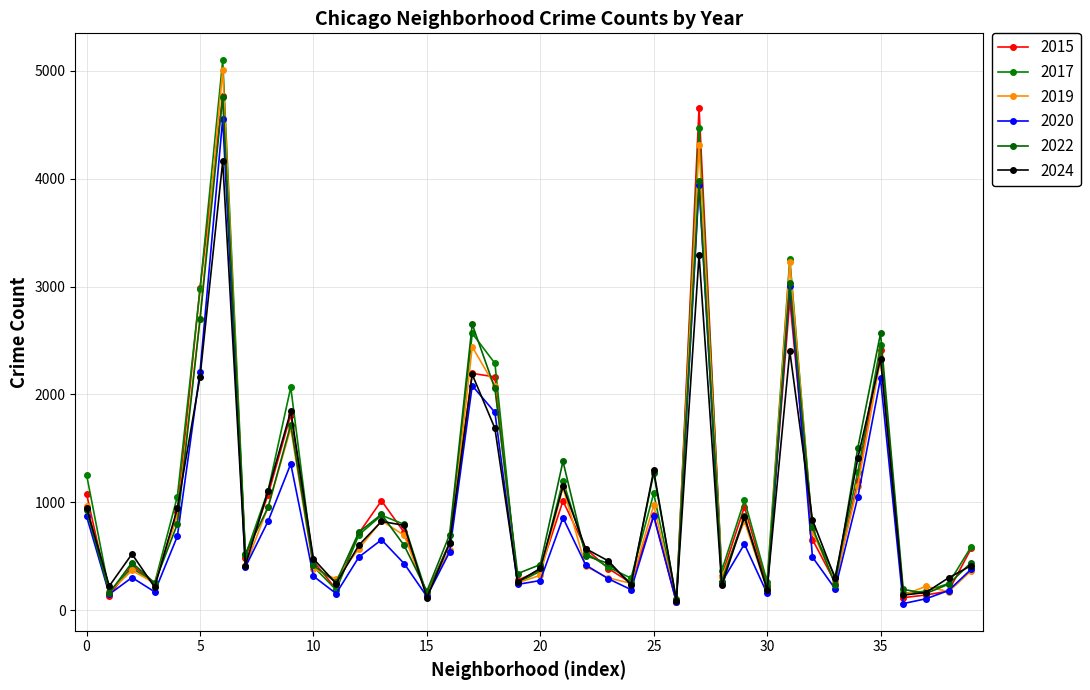

How many interior local valleys does the 2019 series have?

13